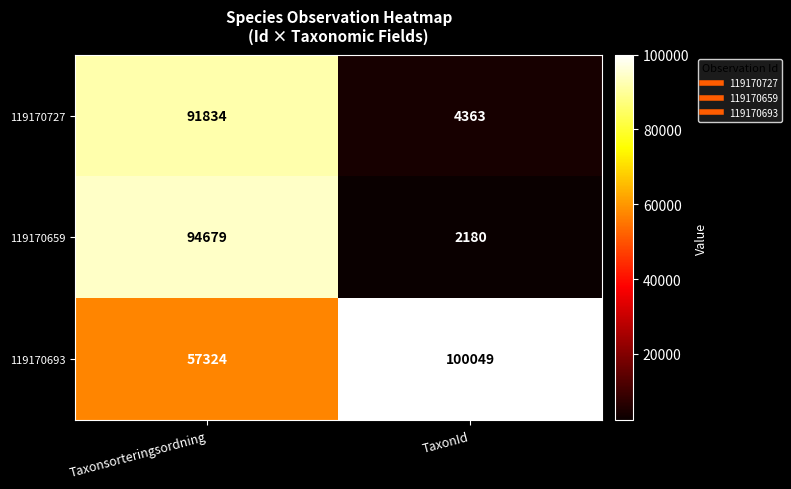

Is the value of 119170659 at Taxonsorteringsordning greater than the value of 119170693 at TaxonId?

No